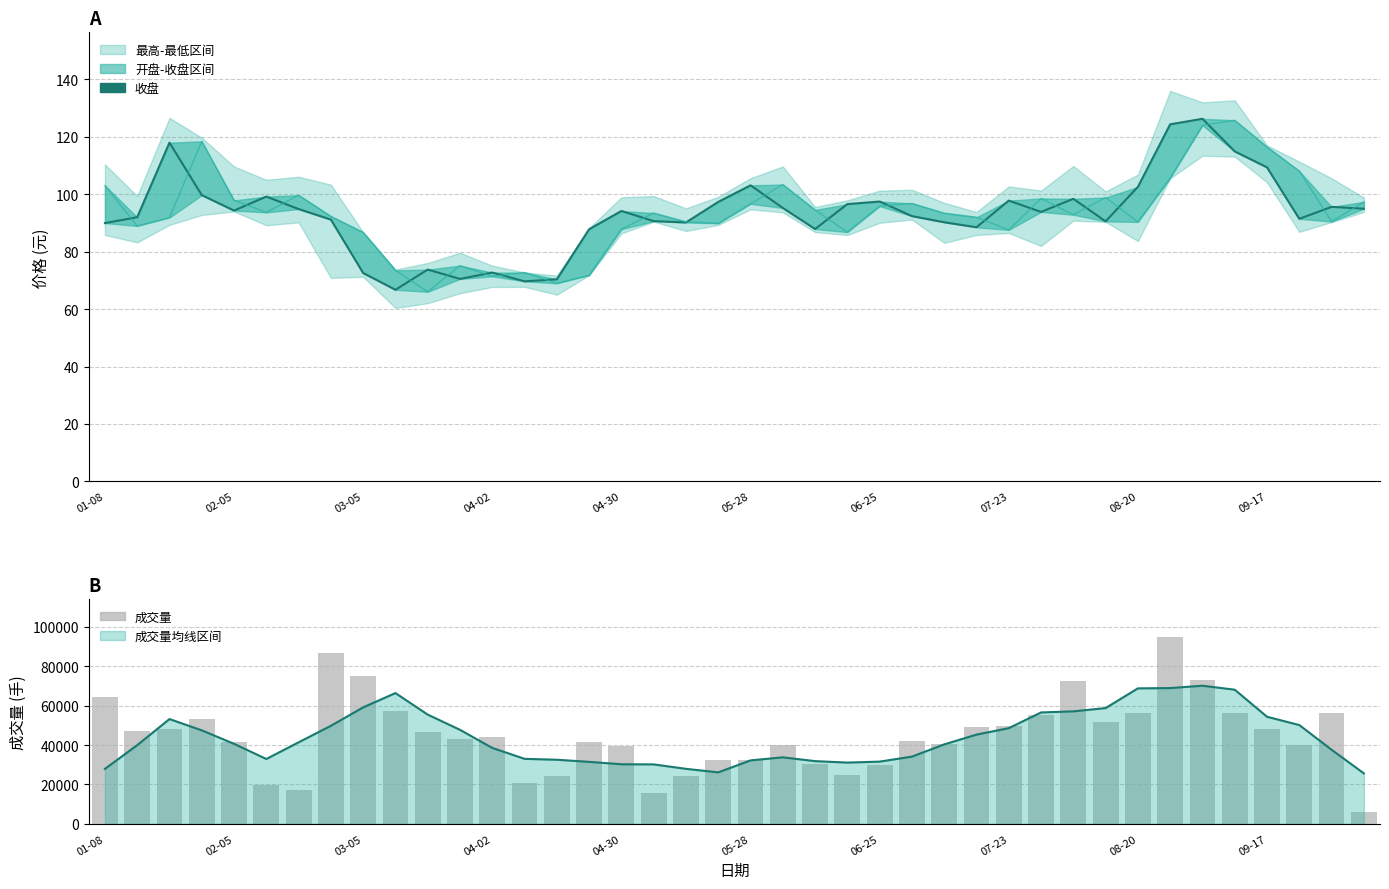

Where is 收盘 nearest to the value 96?

38